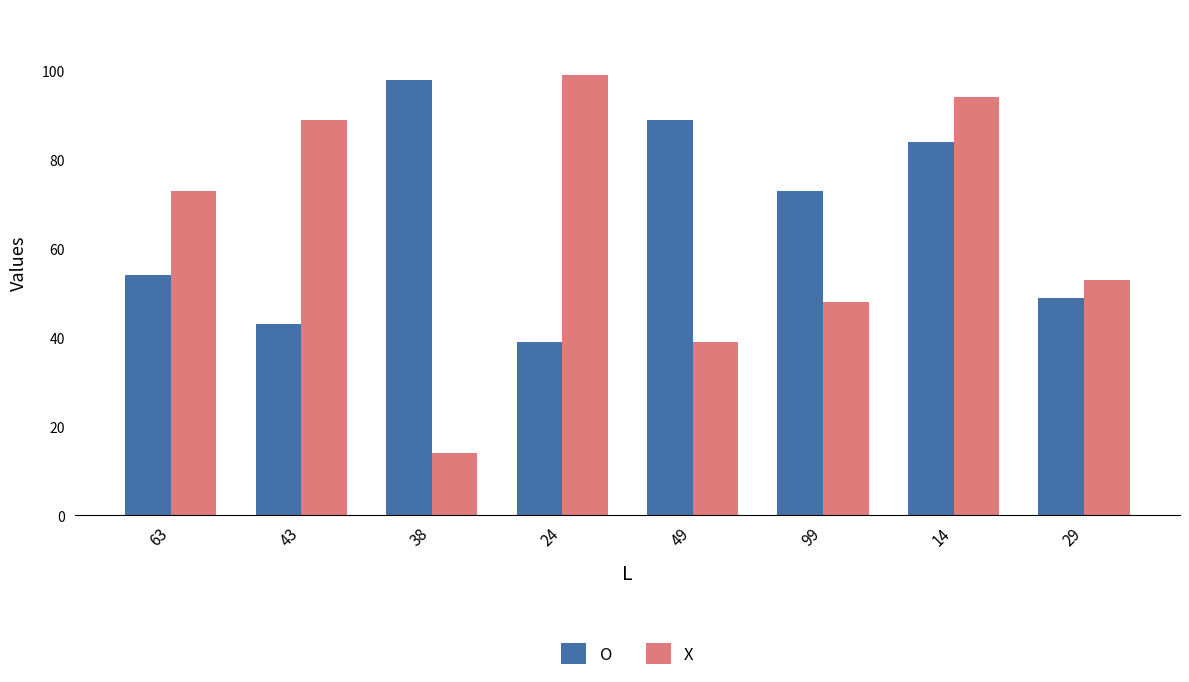

Which series has the widest spread of values?

X